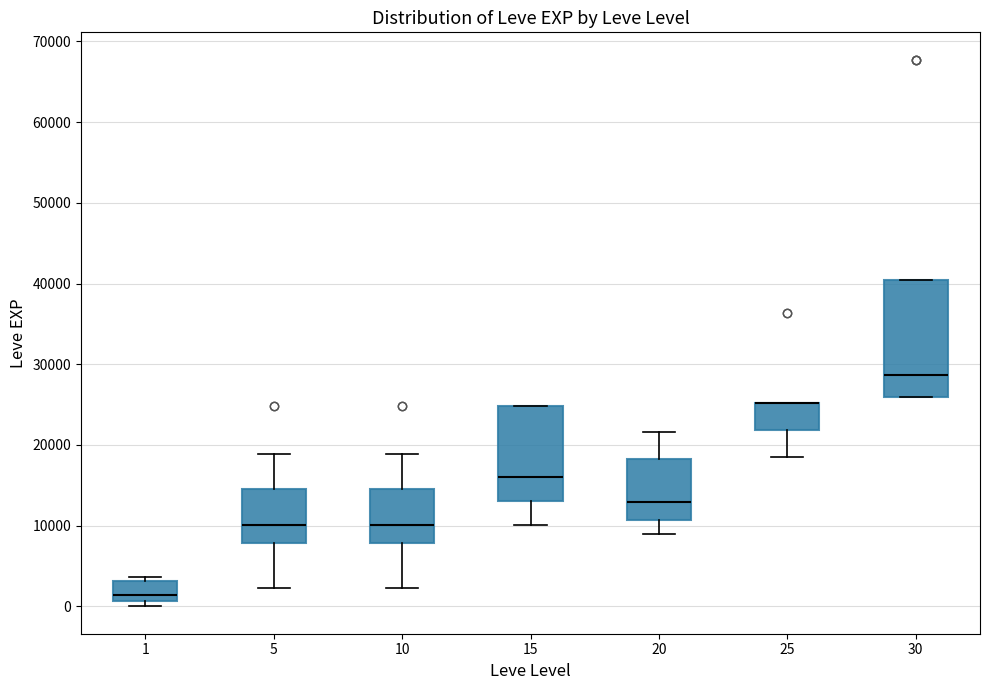

Where does the upper whisker of the box at x = 20 end on the y-axis? The values are not printed on the chart, so give them approximately, as read against the axis.

22000